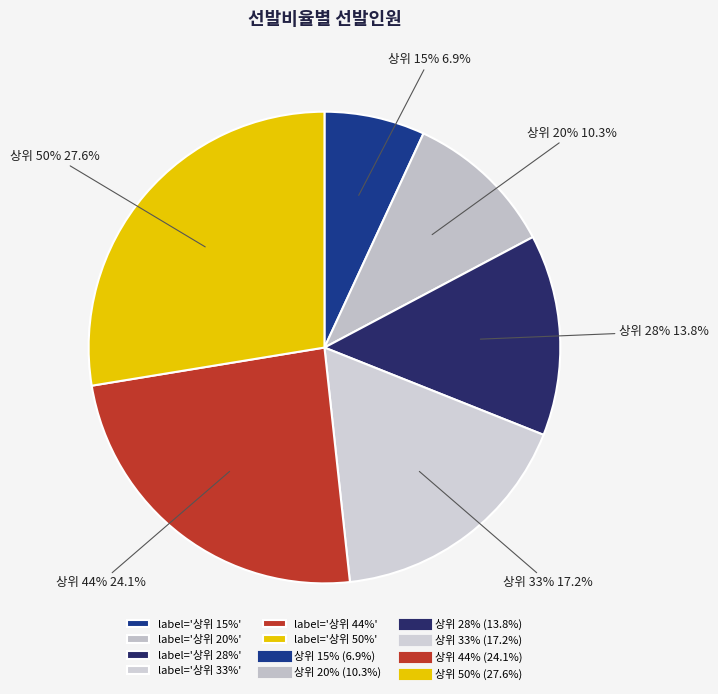

To the nearest percent, what portion does 상위 50% represent?

28%